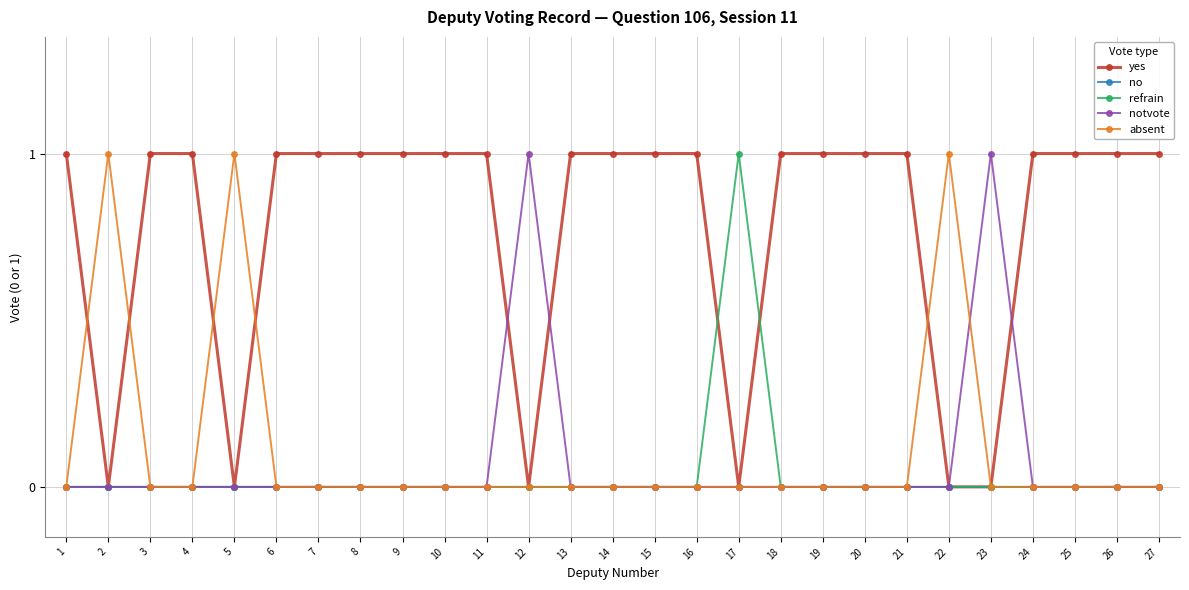

What is the value of the absent point at the 22nd from the left?

1